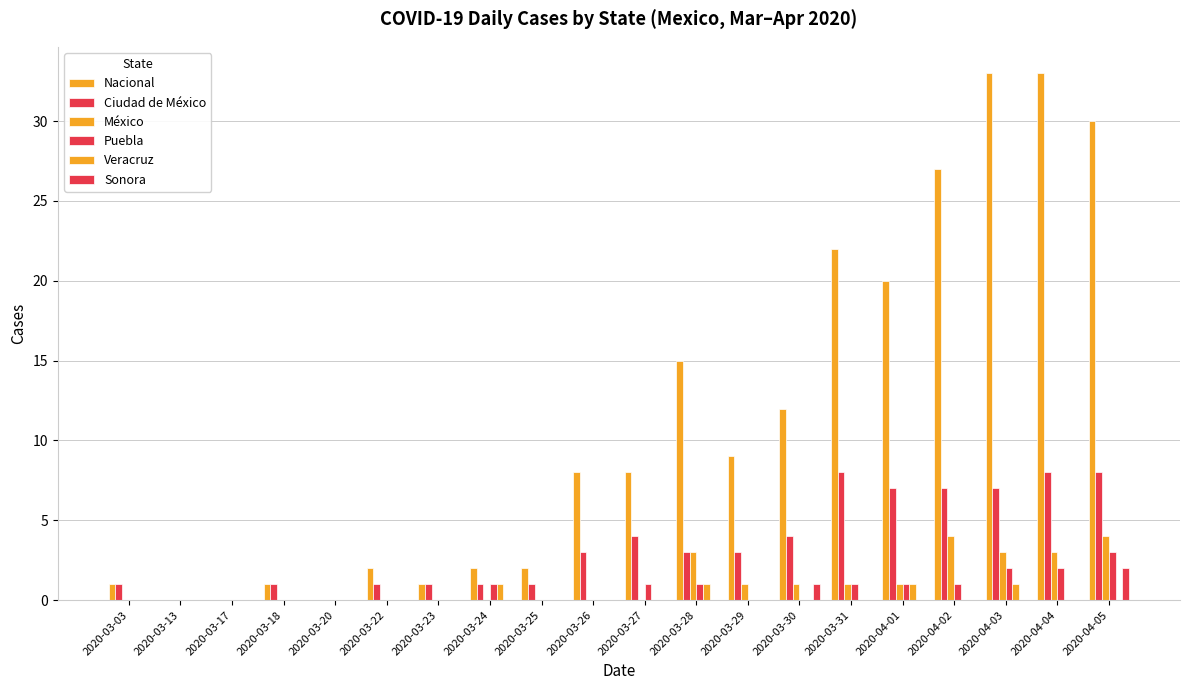

Is the value of Puebla at 2020-03-24 greater than the value of Ciudad de México at 2020-03-23?

No